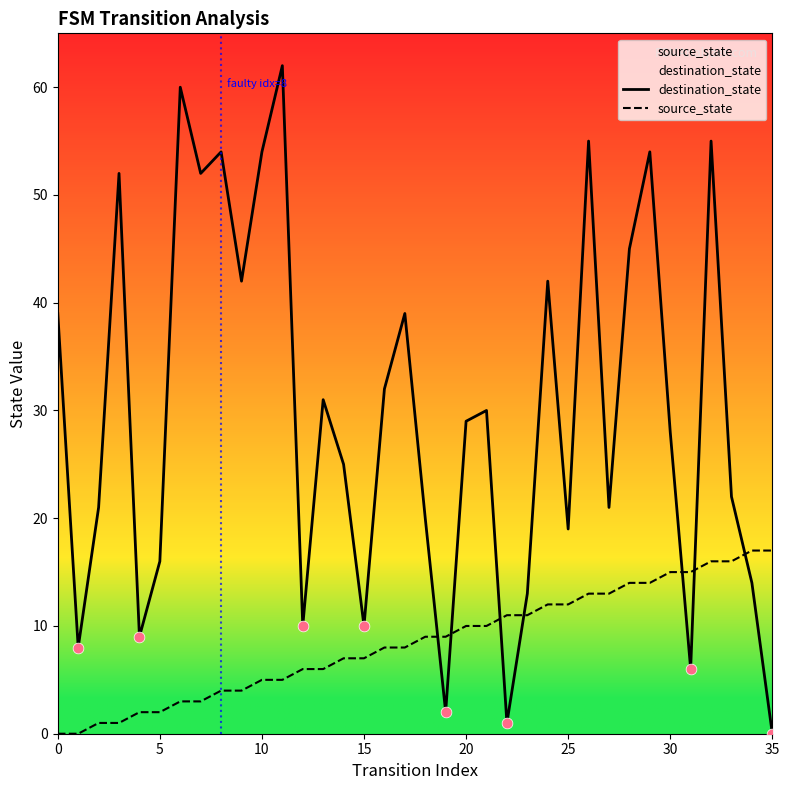

At how many categories does at least one series exceed 36?

14